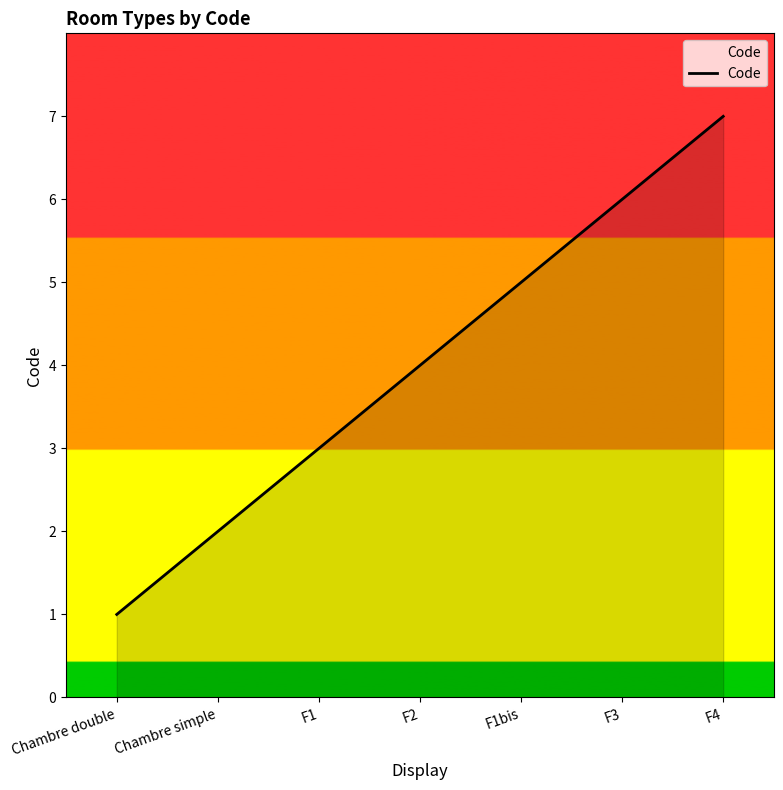

Where is the data nearest to the value 4?

F2